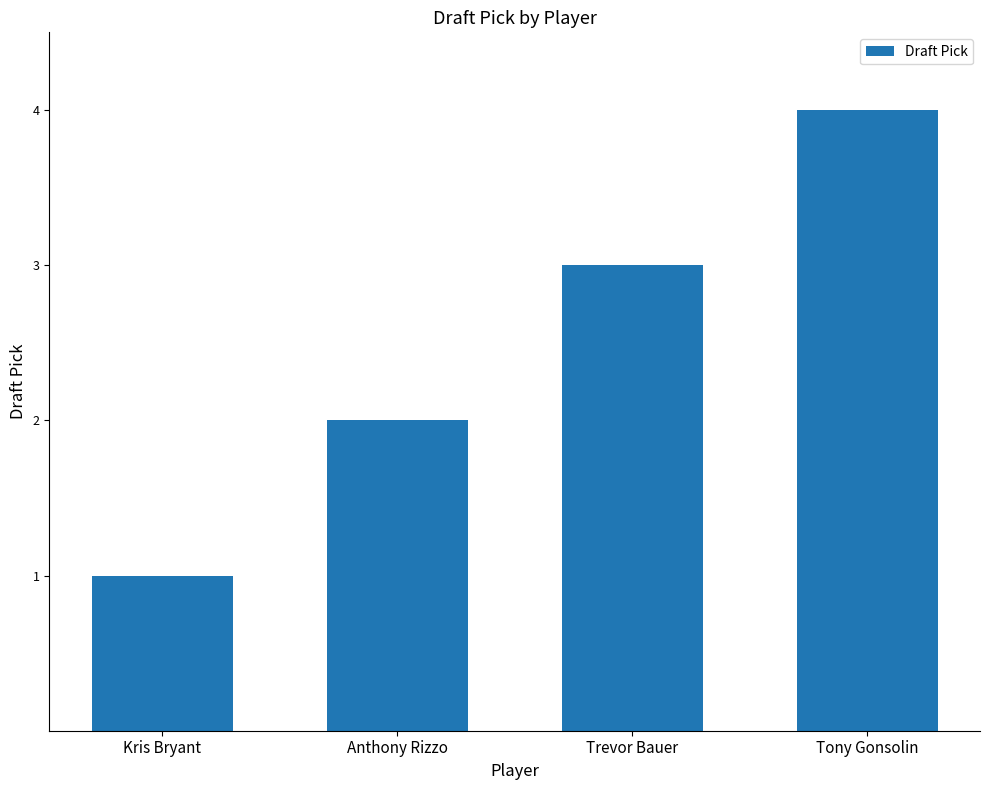

What position from the left is Anthony Rizzo?

2